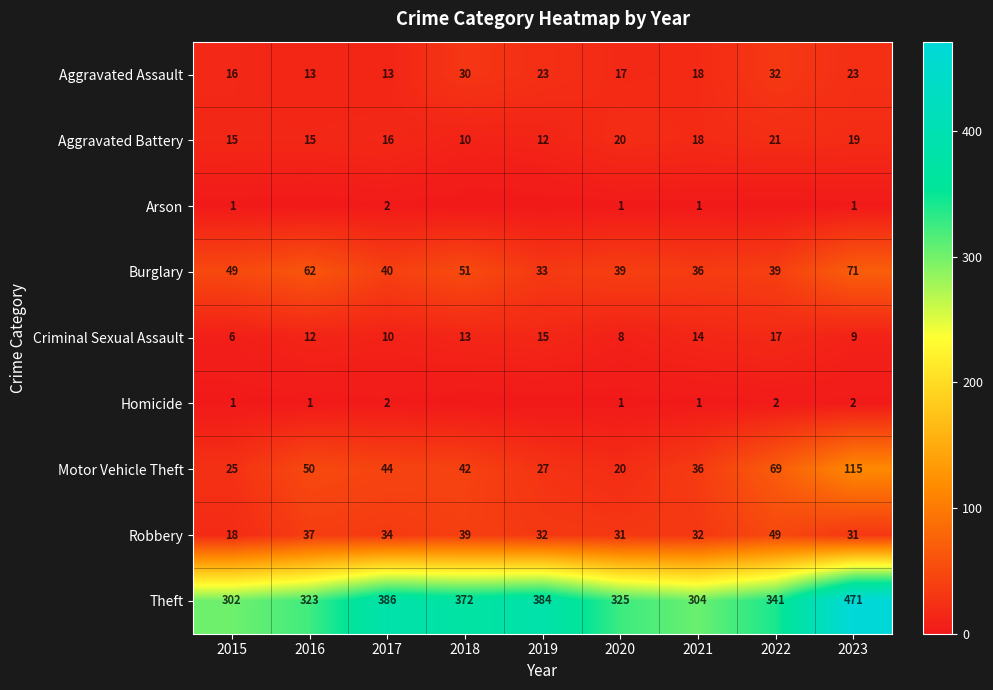

What is the spread (max minus min) of values at 2020?

324